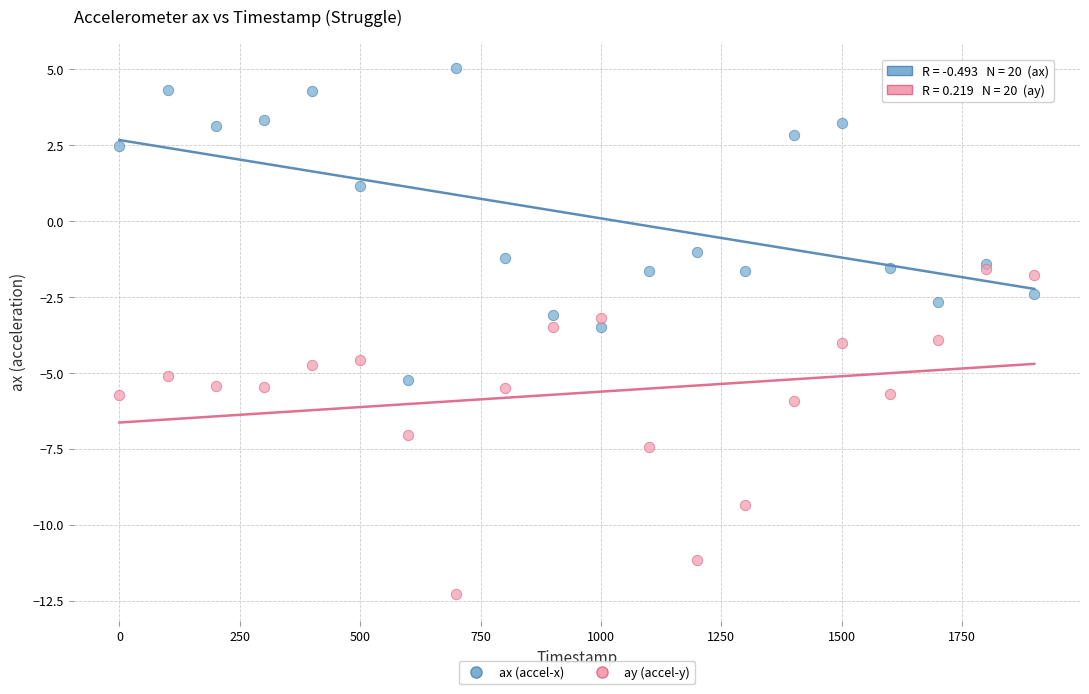

Which series reaches the maximum Y coordinate?

ax (accel-x)